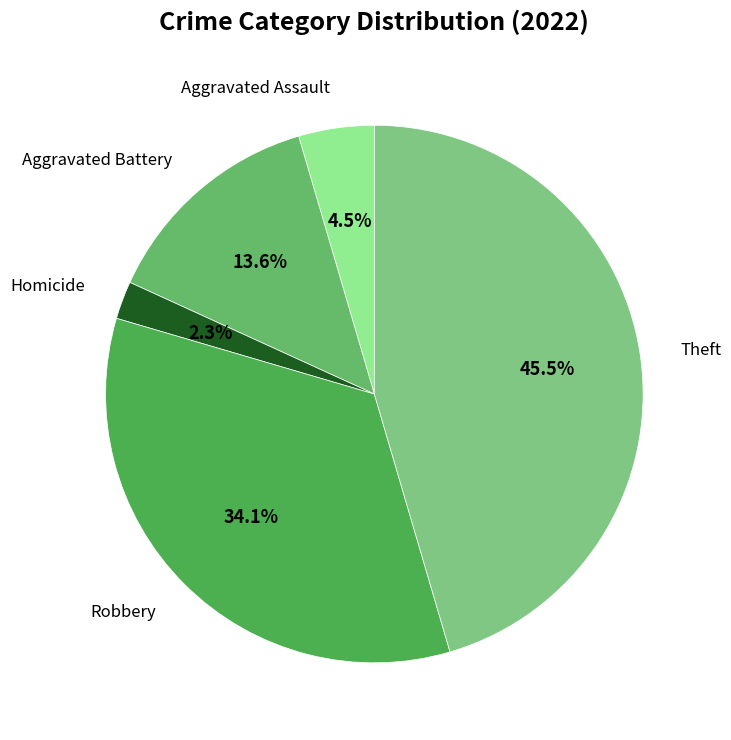

To the nearest percent, what is the difference between the Aggravated Assault and Homicide slice percentages?

2%